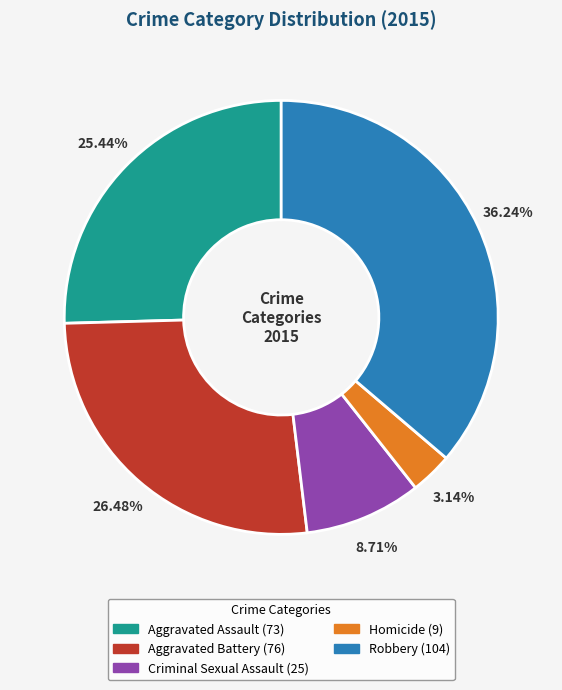

Count the number of slices in the pie.

5